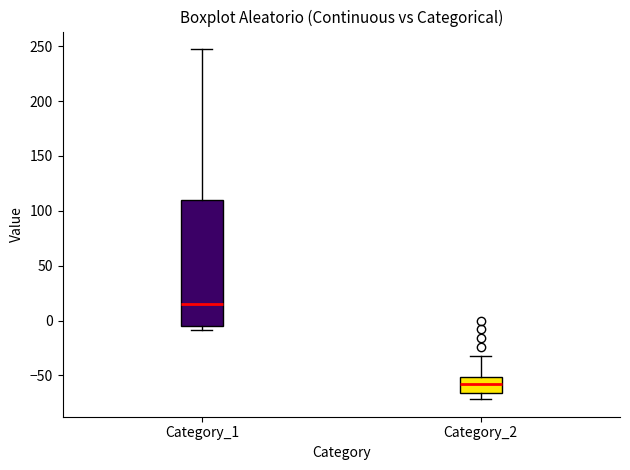

Which box is the tallest, from its lower edge to its upper edge?

Category_1